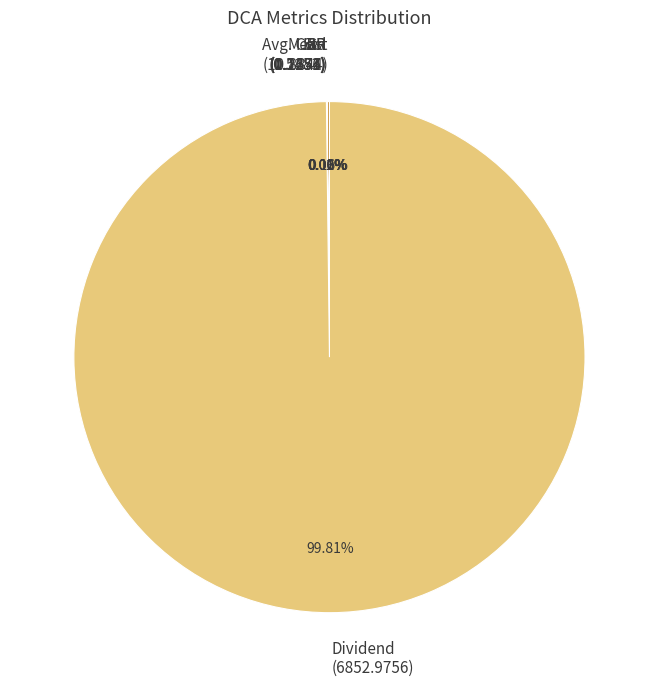

Does Dividend (6852.9756) account for over 50% of the chart?

Yes